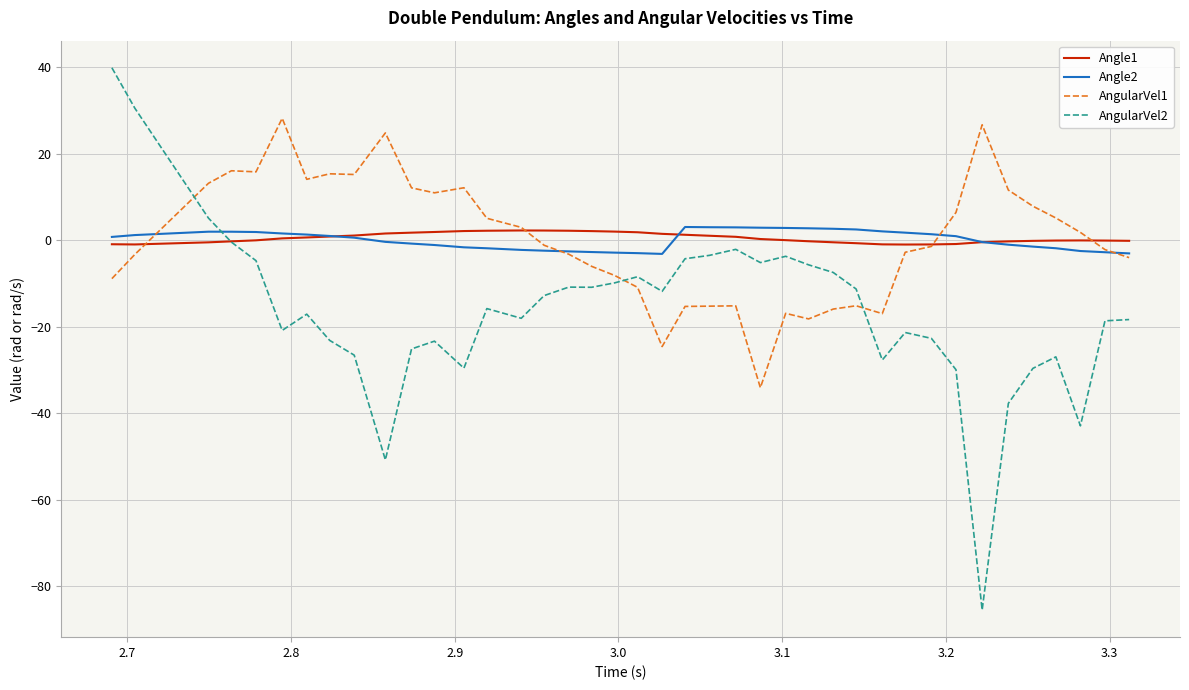

What is the greatest value displayed?

39.9